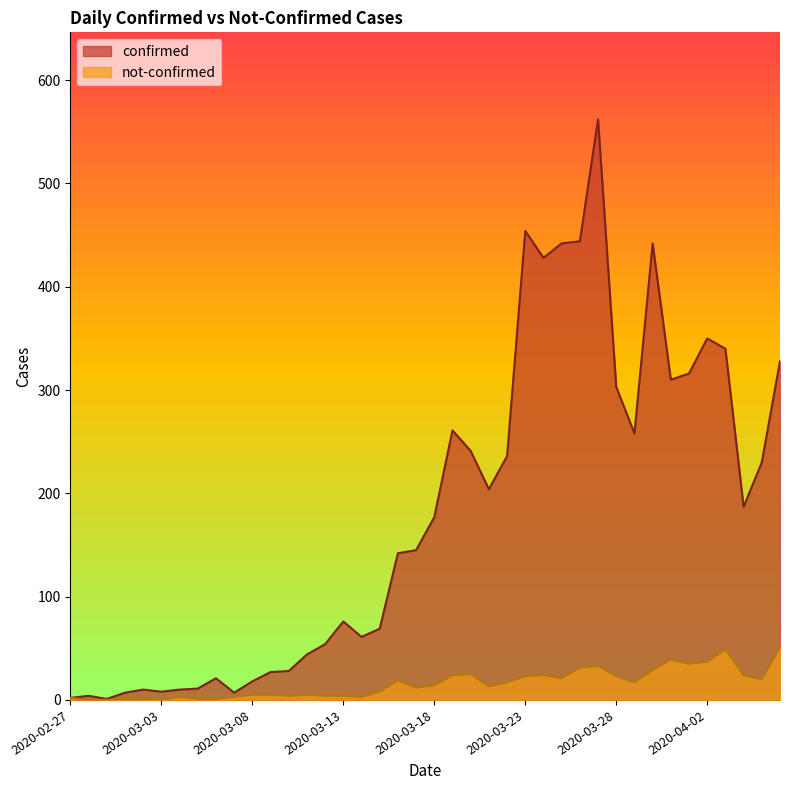

Rank the series at 2020-02-27 from highest to lowest value.

confirmed, not-confirmed